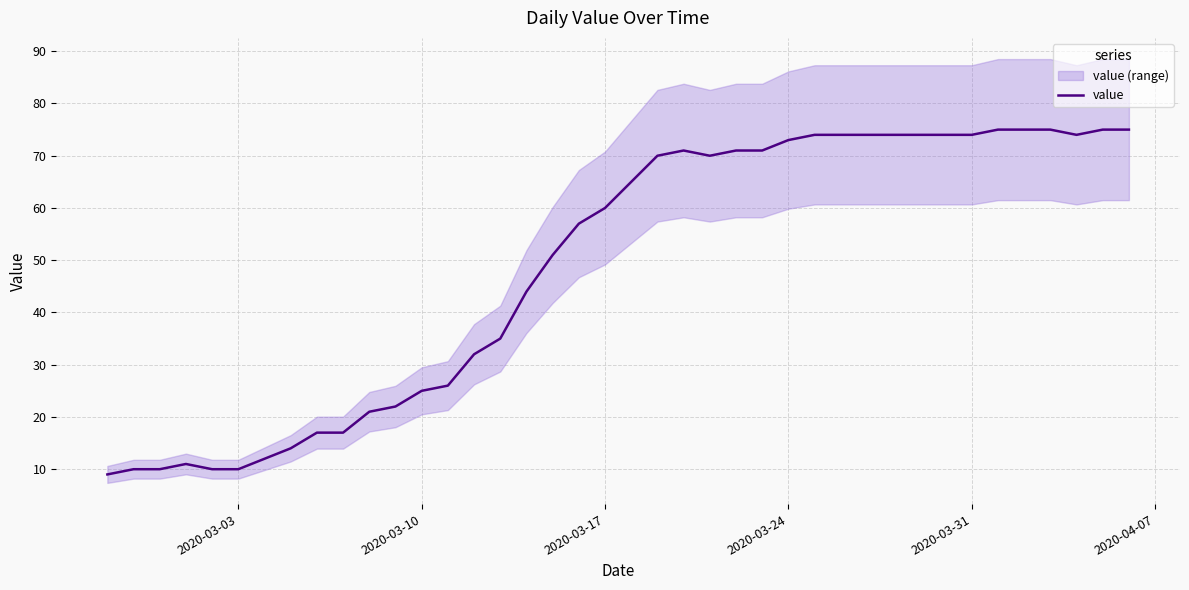

What is the difference between the maximum and minimum values?

66